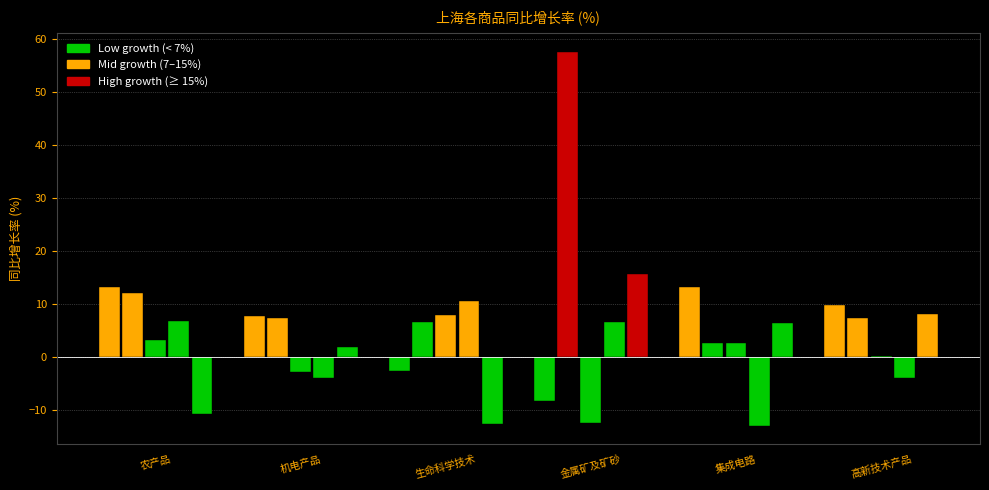

How many data points does each series have?

6